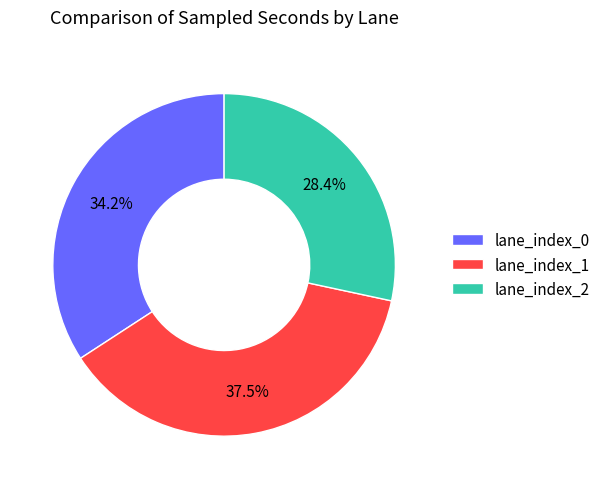

How many slices are in this pie chart?

3